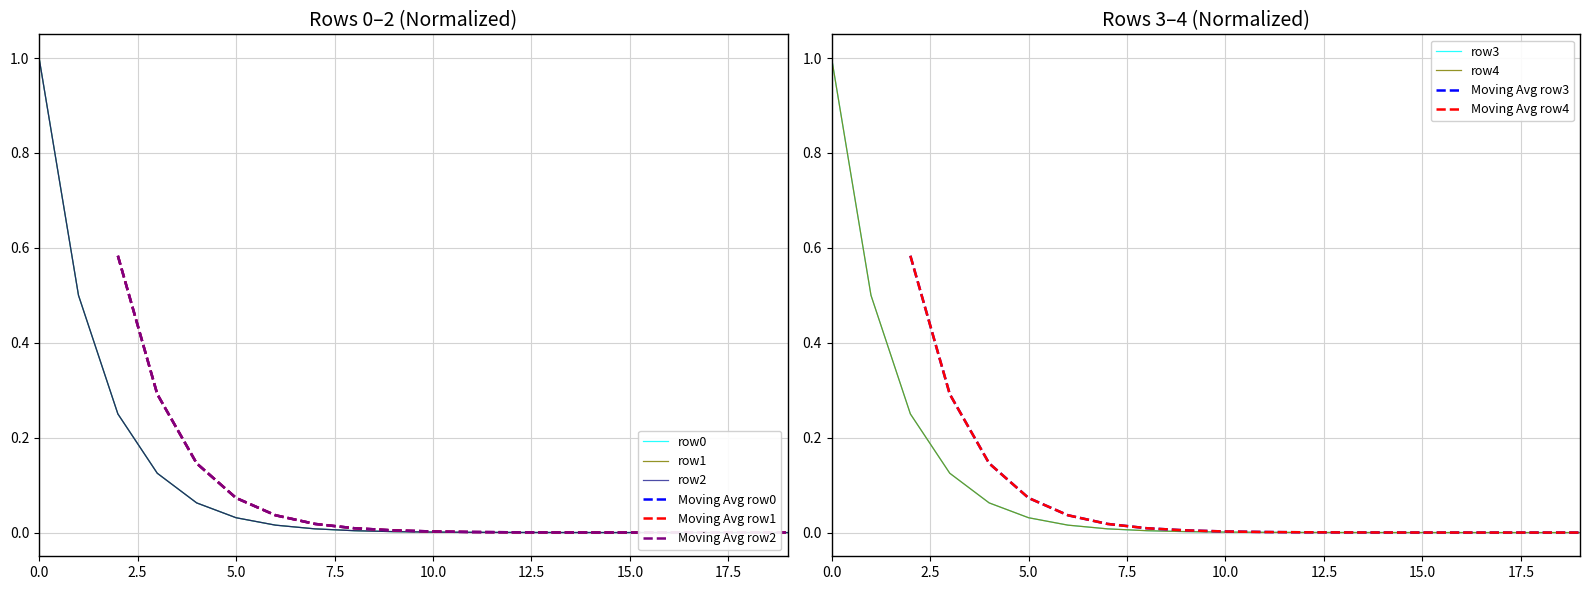

How many series are shown in this chart?

5